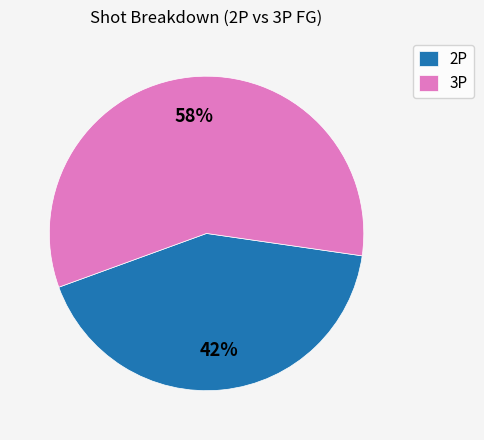

What is the largest slice in the pie chart?

3P